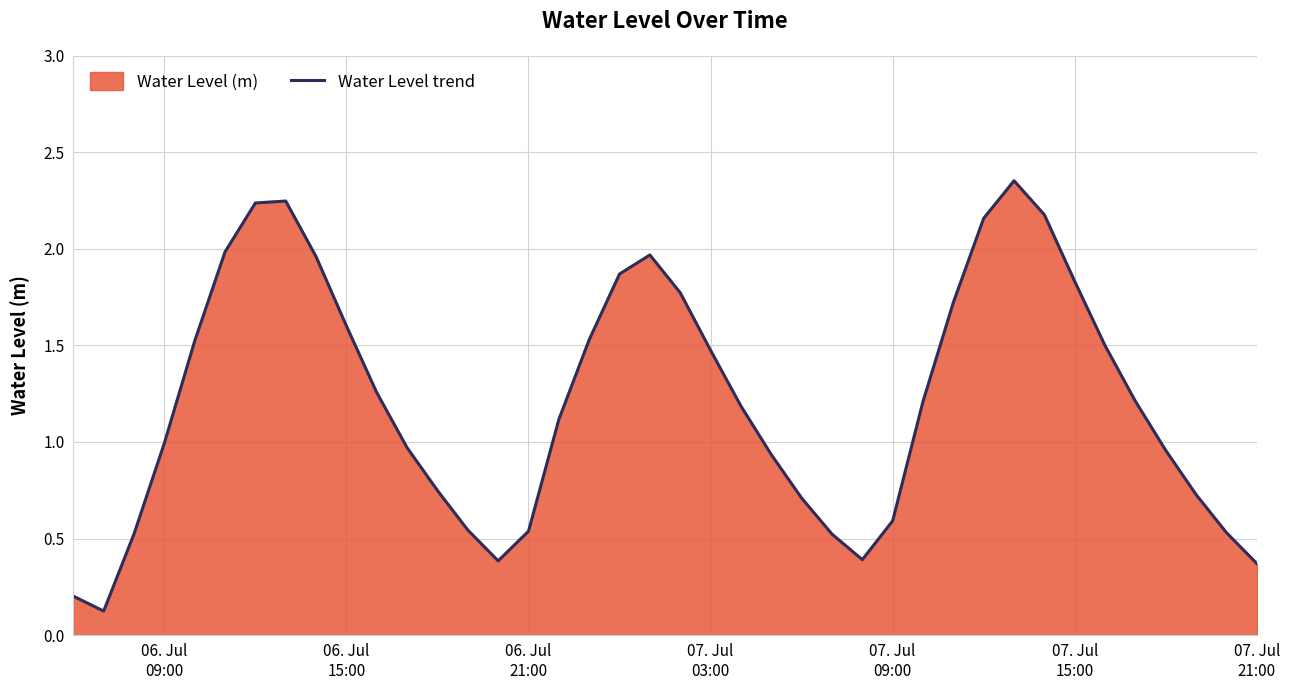

What is the smallest value displayed?

0.1